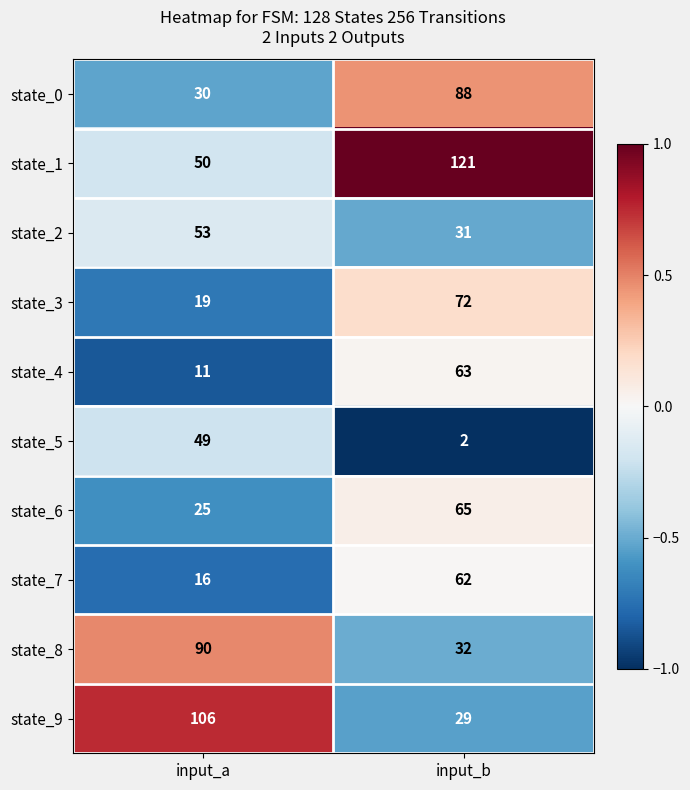

At which category is the sum across all series the highest?

input_b